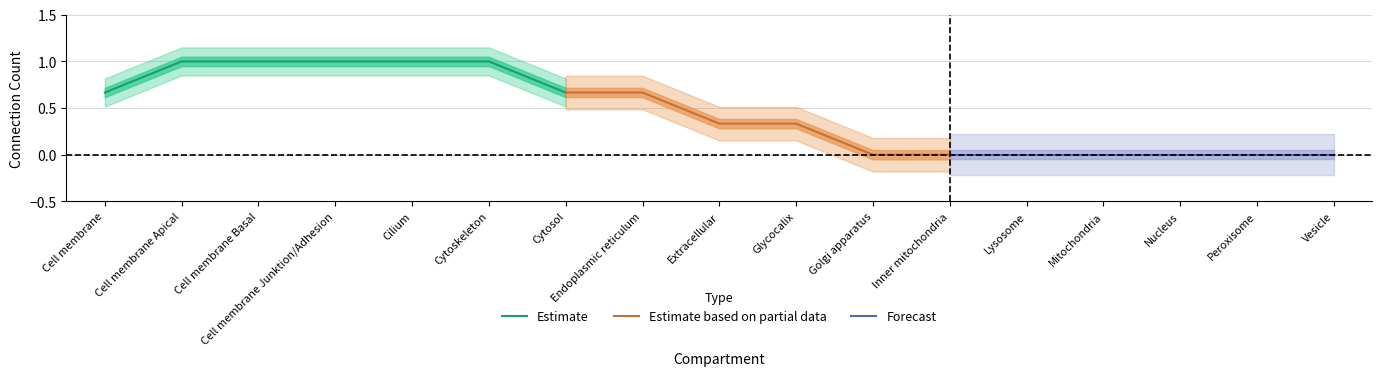

At how many categories does at least one series exceed 0?

9